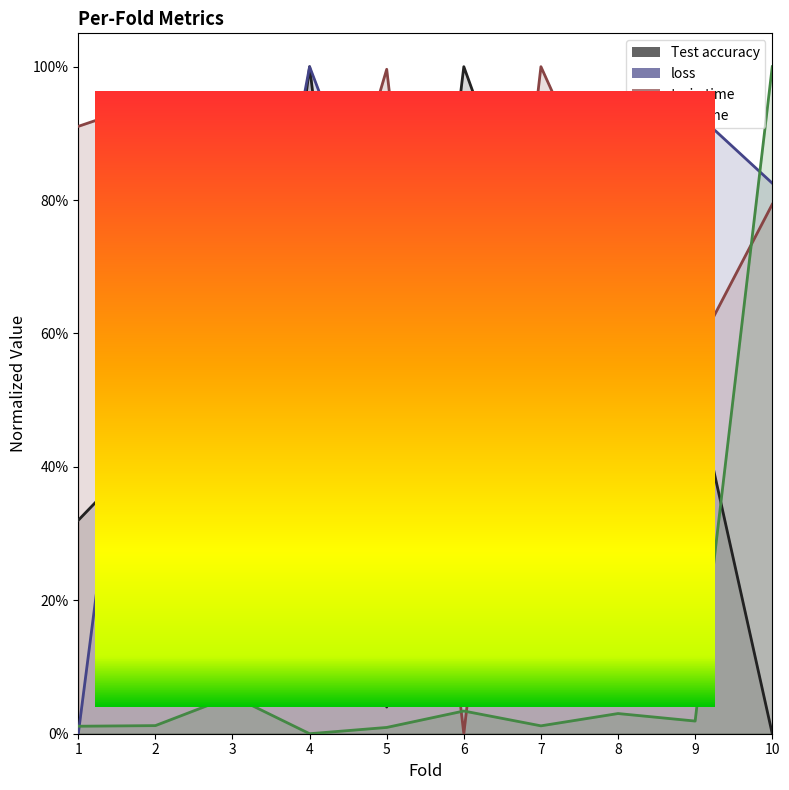

The value of Test accuracy at 5 is 0.1. True or false?

False